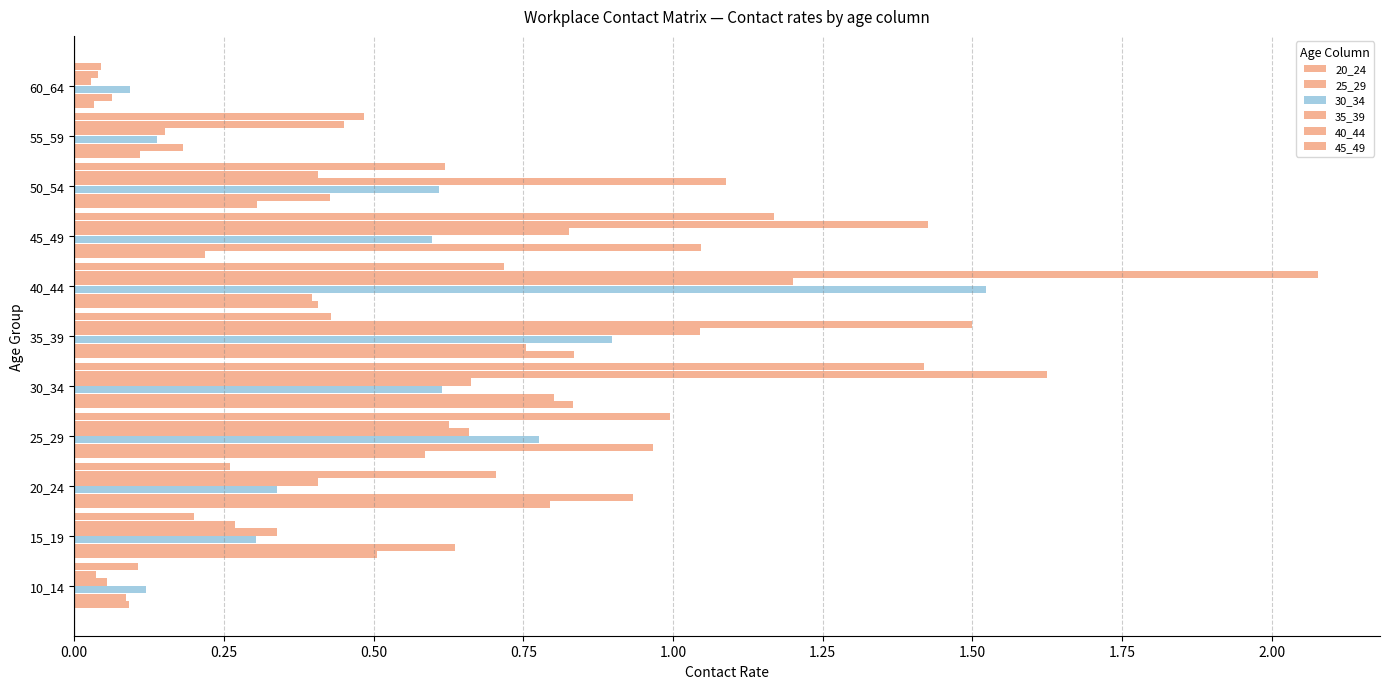

How many series are shown in this chart?

6